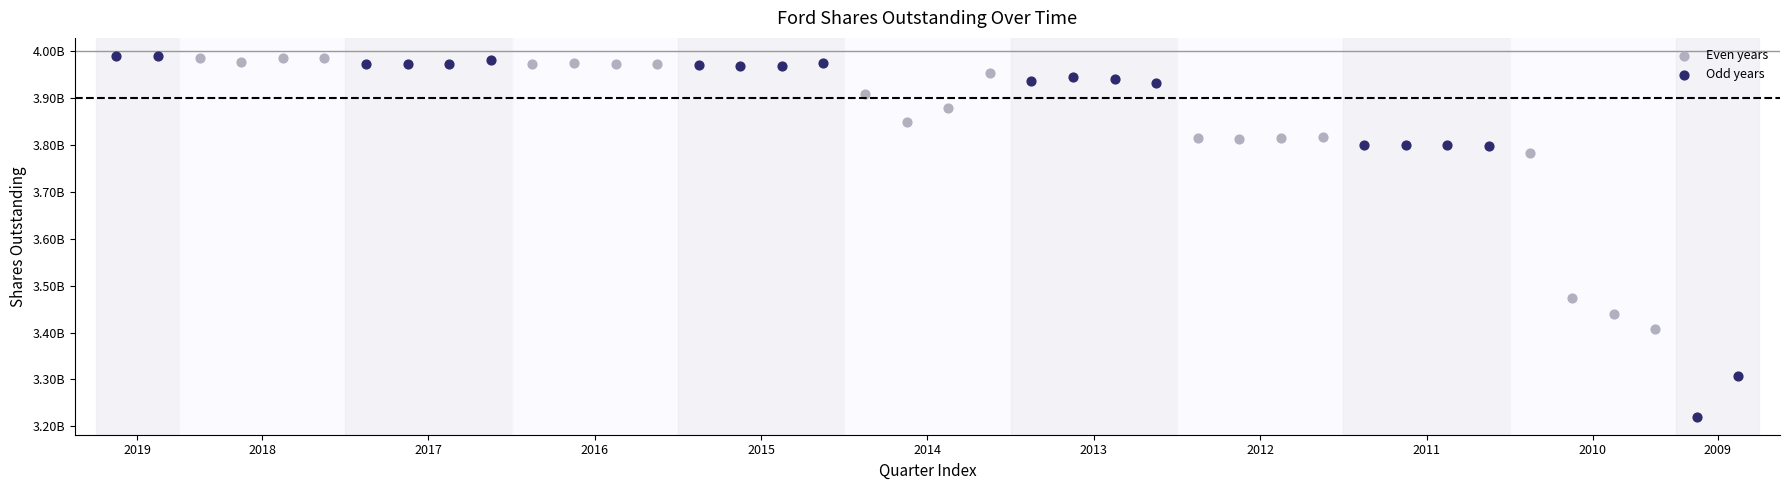

Which series reaches the minimum Y coordinate?

Odd years